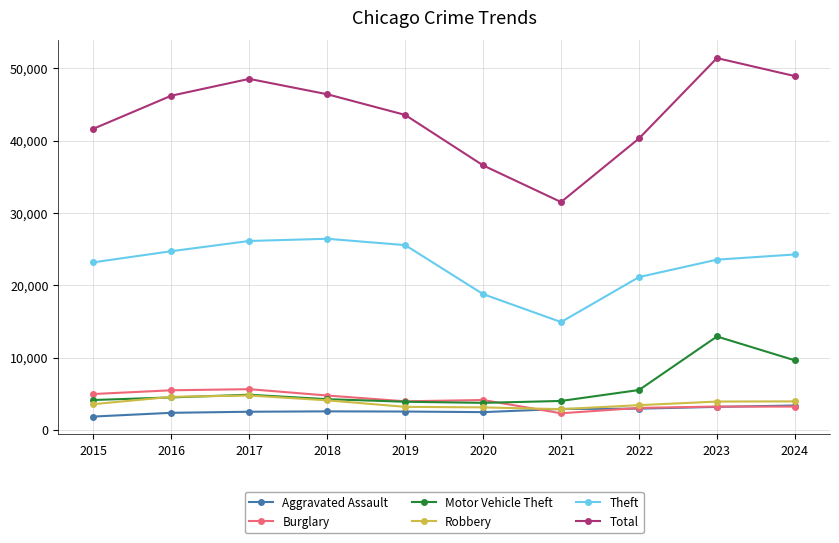

Does the chart have visible grid lines?

Yes